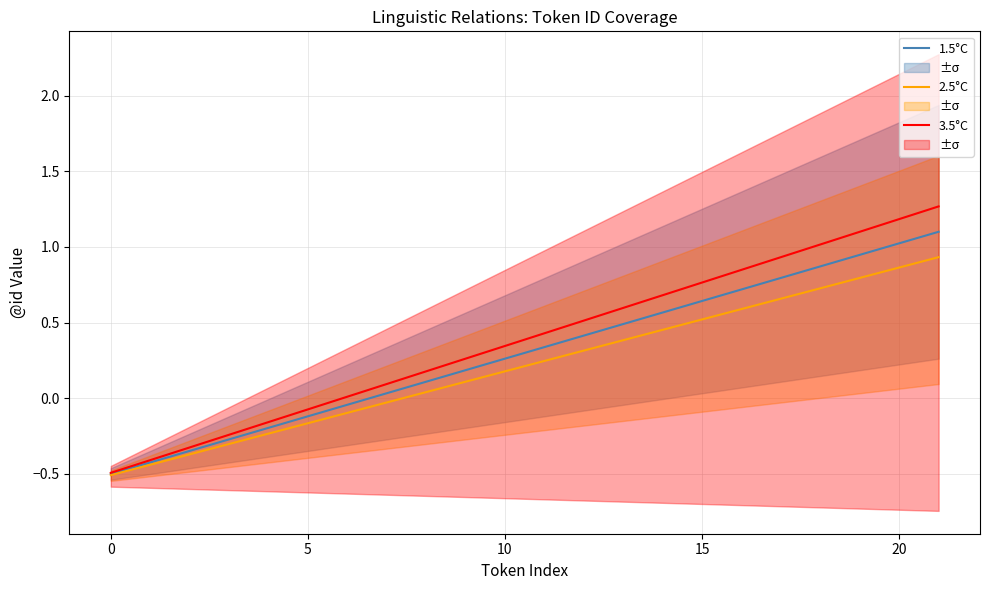

True or false: 1.5°C has a value of -0.9 at 0.

False